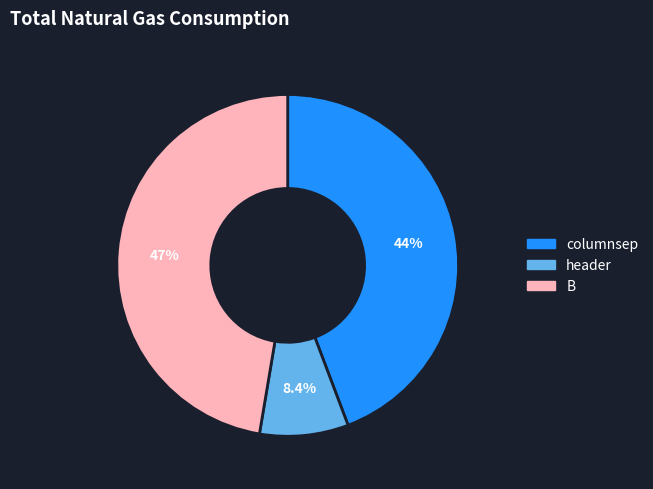

What percentage is the header slice, to the nearest percent?

8%